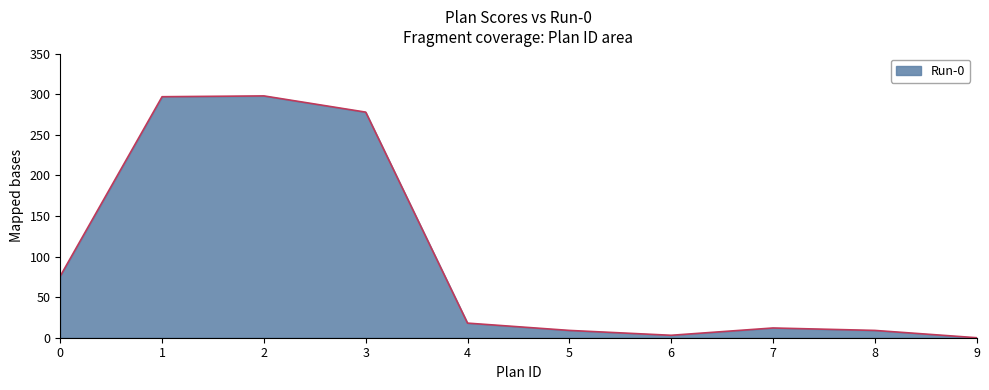

What is the sum of the values at 6 and 2?

301